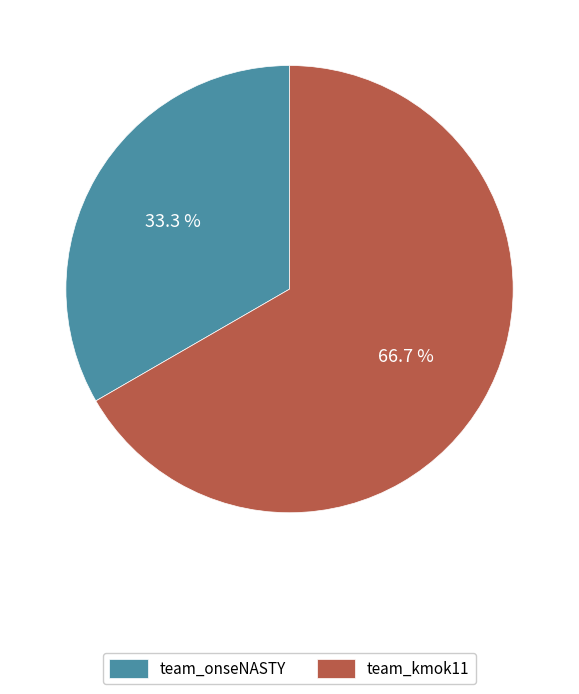

What is the ratio of the value at team_onseNASTY to the value at team_kmok11?

0.5